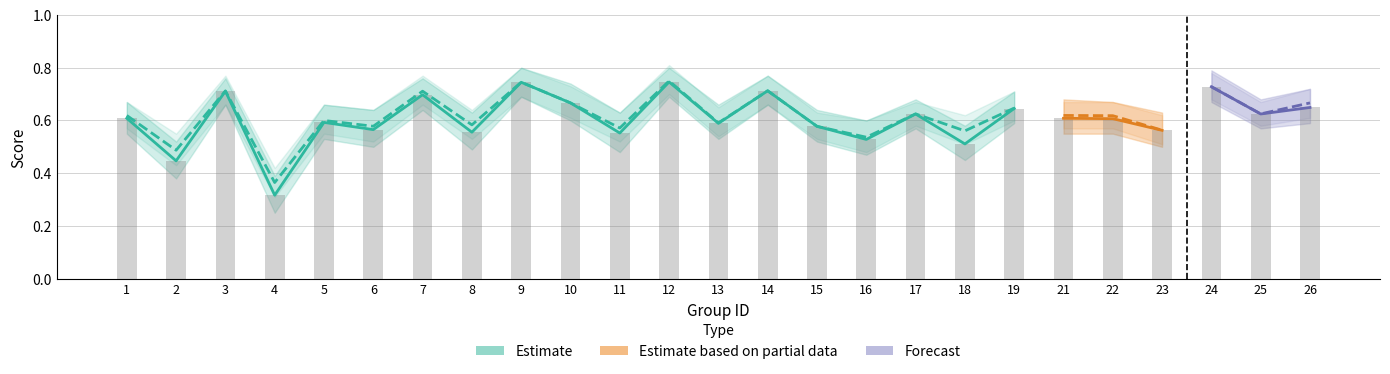

Which category has the lowest value in the accuracy series?

4